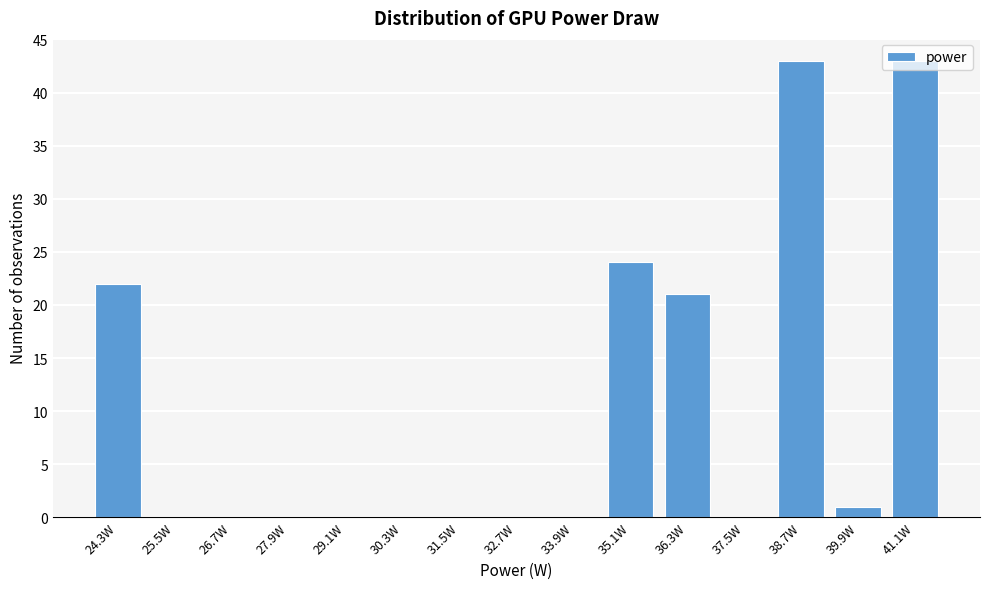

What is the change in value from 38.7W to 39.9W?

-42